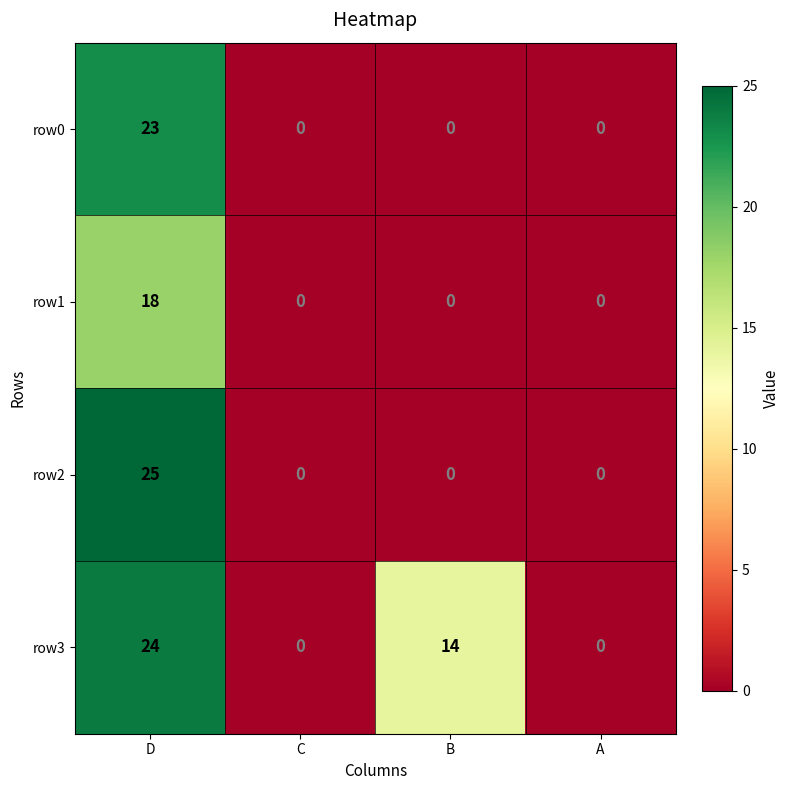

Count the row2 values in the range 0 to 25.

4